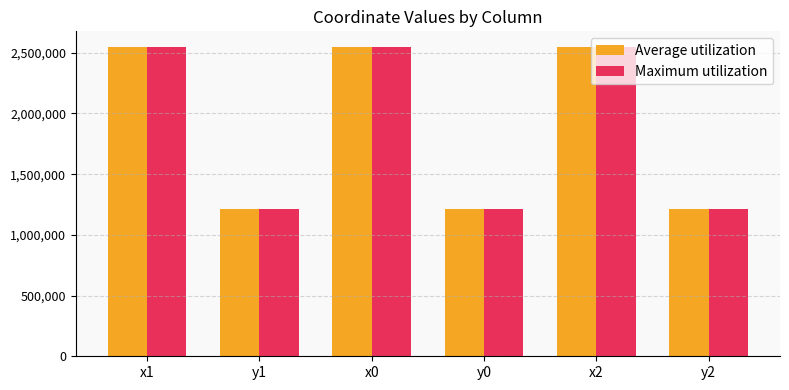

Does the chart contain any negative values?

No